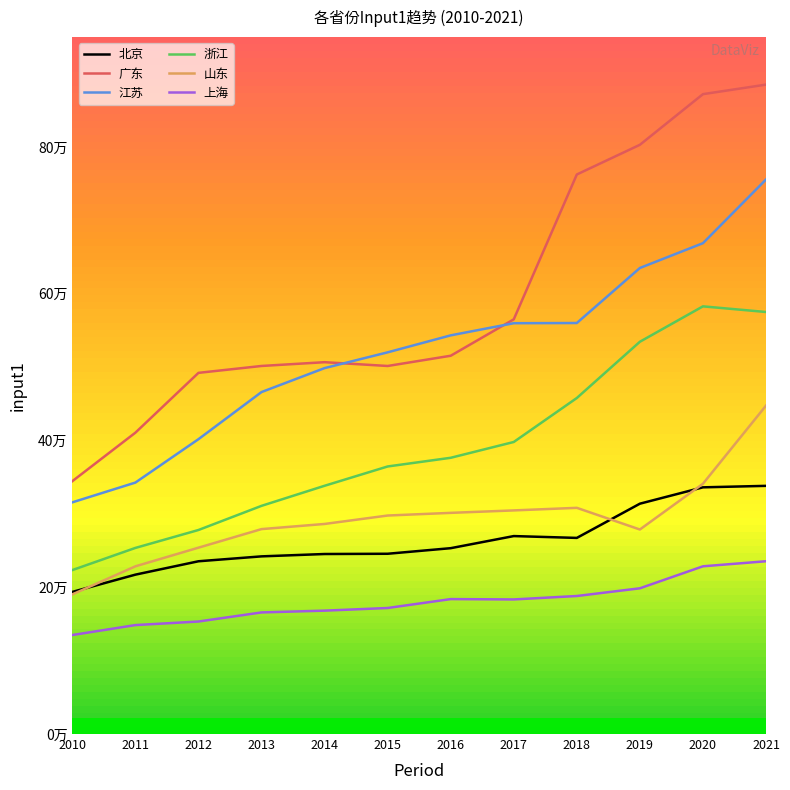

Where is the first local minimum for 山东?

2019